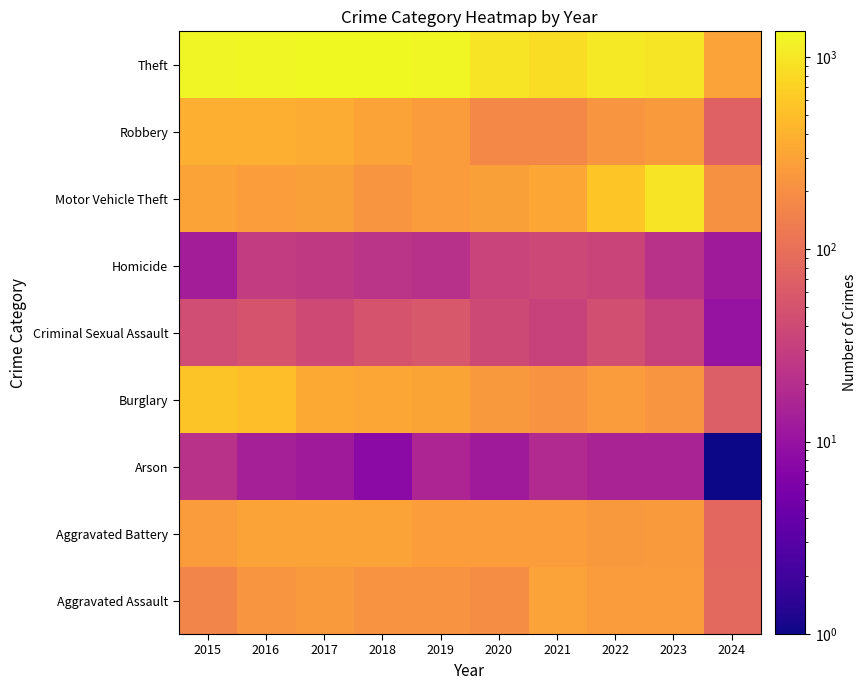

Reading right to left, what are all the values shown in this chart?

Aggravated Assault: 2024=85	2023=259	2022=264	2021=295	2020=192	2019=220	2018=220	2017=251	2016=225	2015=164
Aggravated Battery: 2024=83	2023=252	2022=249	2021=270	2020=268	2019=267	2018=302	2017=303	2016=298	2015=259
Arson: 2024=1	2023=15	2022=15	2021=18	2020=12	2019=16	2018=8	2017=12	2016=14	2015=22
Burglary: 2024=65	2023=226	2022=263	2021=220	2020=250	2019=308	2018=319	2017=339	2016=505	2015=552
Criminal Sexual Assault: 2024=10	2023=33	2022=45	2021=33	2020=40	2019=55	2018=51	2017=41	2016=51	2015=43
Homicide: 2024=12	2023=22	2022=35	2021=38	2020=34	2019=21	2018=23	2017=27	2016=28	2015=13
Motor Vehicle Theft: 2024=211	2023=945	2022=569	2021=332	2020=287	2019=262	2018=225	2017=285	2016=272	2015=299
Robbery: 2024=72	2023=257	2022=227	2021=175	2020=174	2019=263	2018=302	2017=356	2016=381	2015=372
Theft: 2024=296	2023=983	2022=1032	2021=856	2020=954	2019=1288	2018=1337	2017=1359	2016=1297	2015=1263